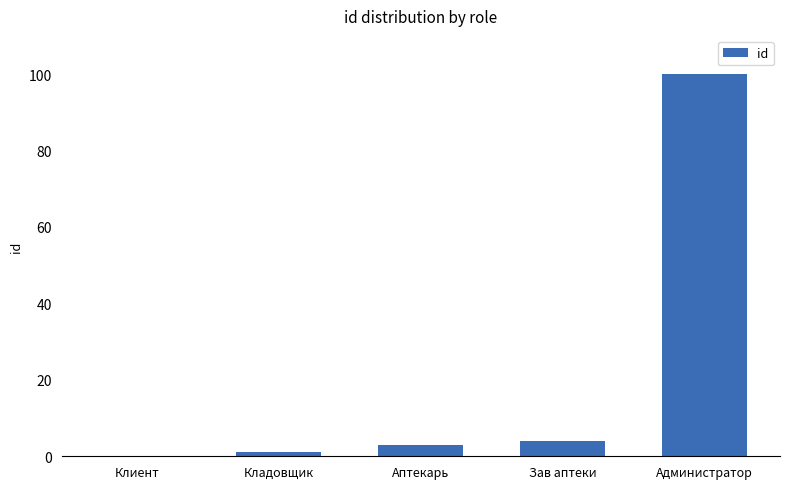

What is the change in value from Кладовщик to Администратор?

+99